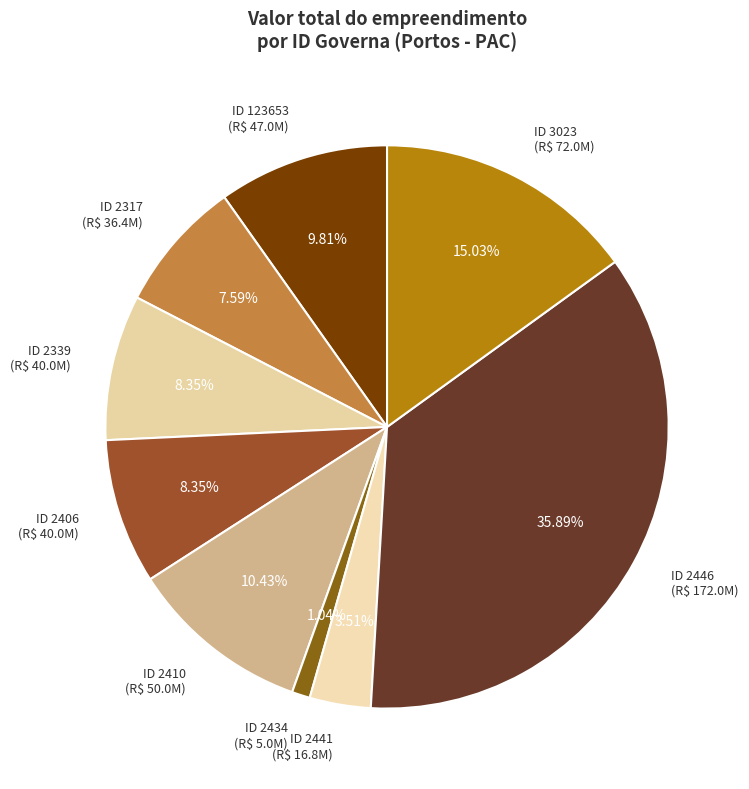

Does ID 123653 (R$ 47.0M) represent more than half of the total?

No